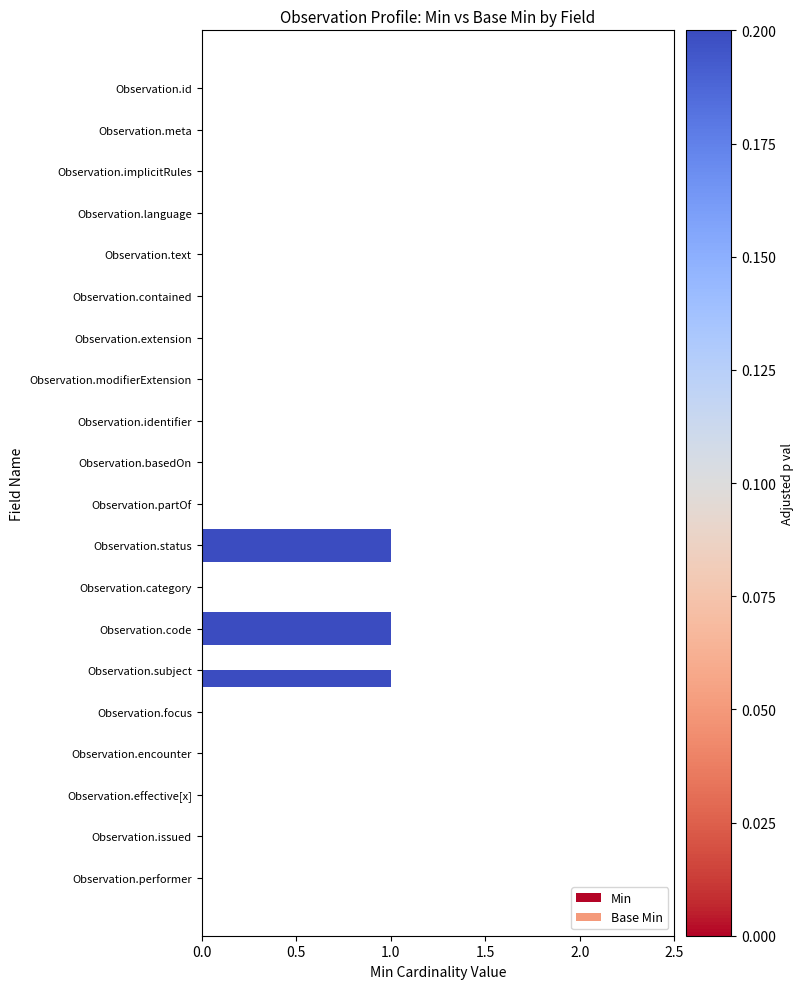

What is the difference between the maximum and second lowest values in the Min series?

1